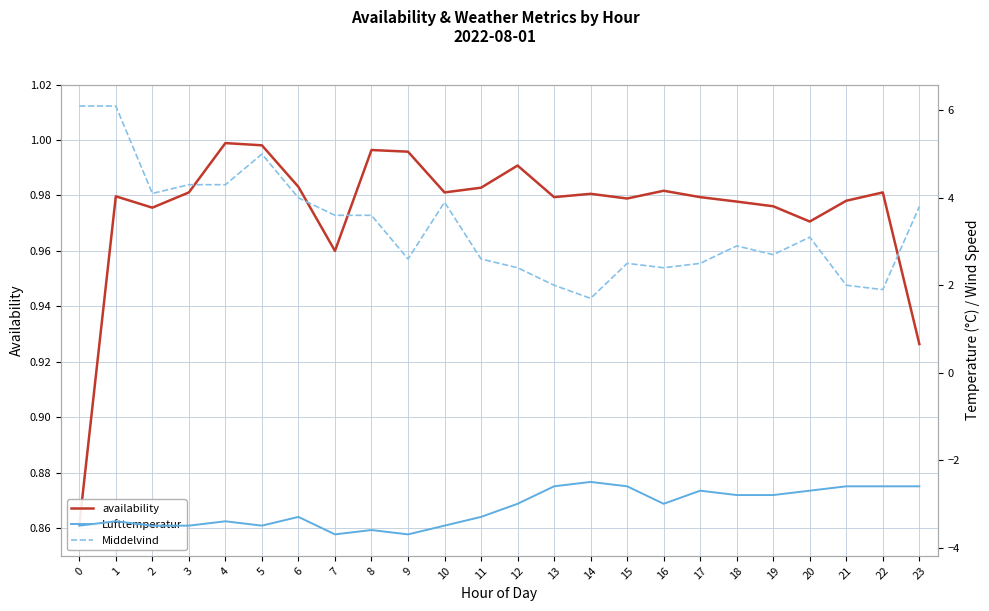

What is the difference between the Middelvind values at 19 and 15?

0.2